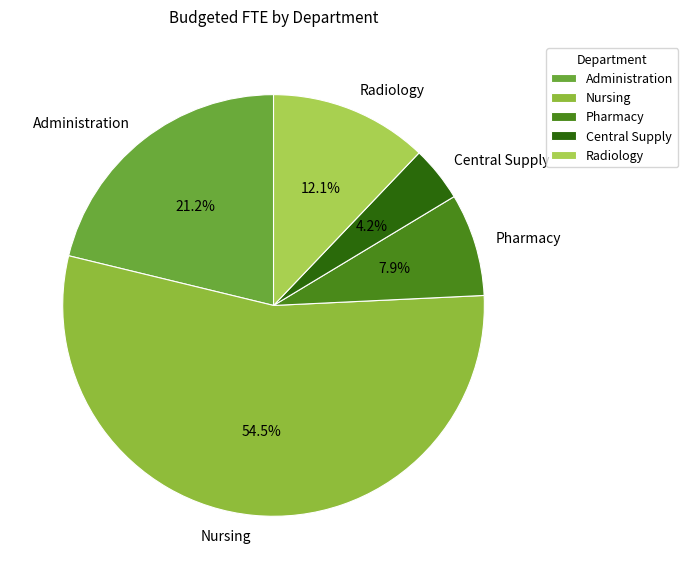

What percentage is the Central Supply slice, to the nearest percent?

4%